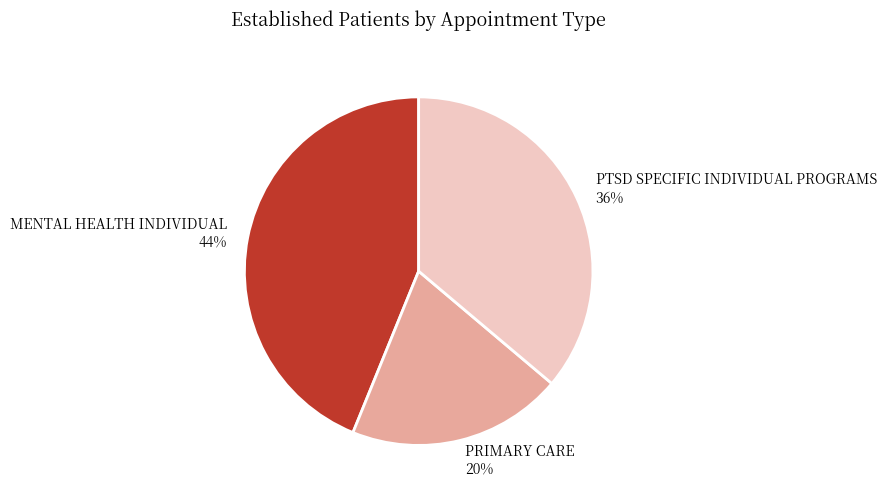

Is there a majority slice in this chart?

No